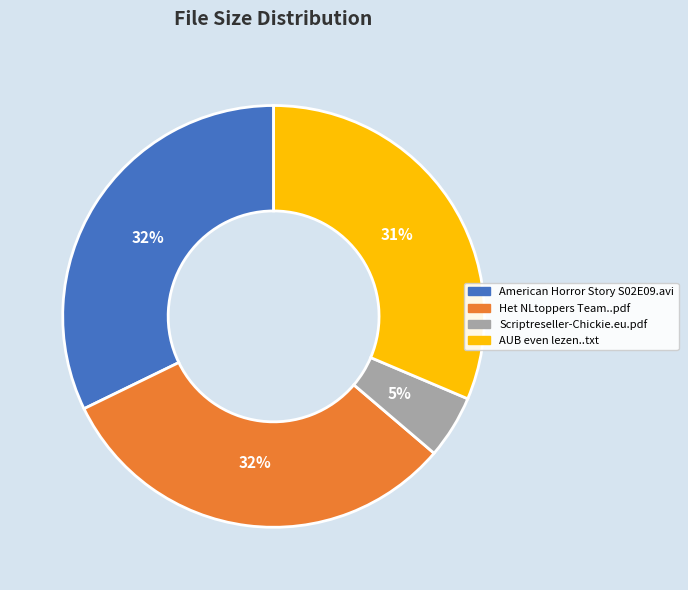

Which slice is the smallest?

Scriptreseller-Chickie.eu.pdf